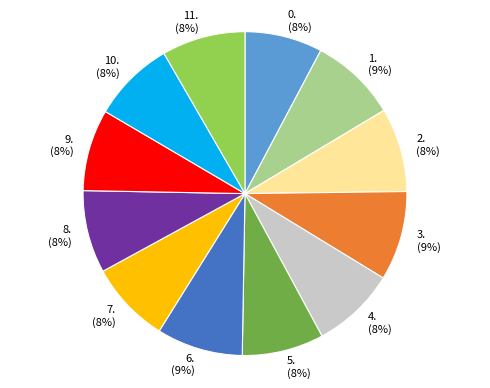

Does any single category account for the majority?

No